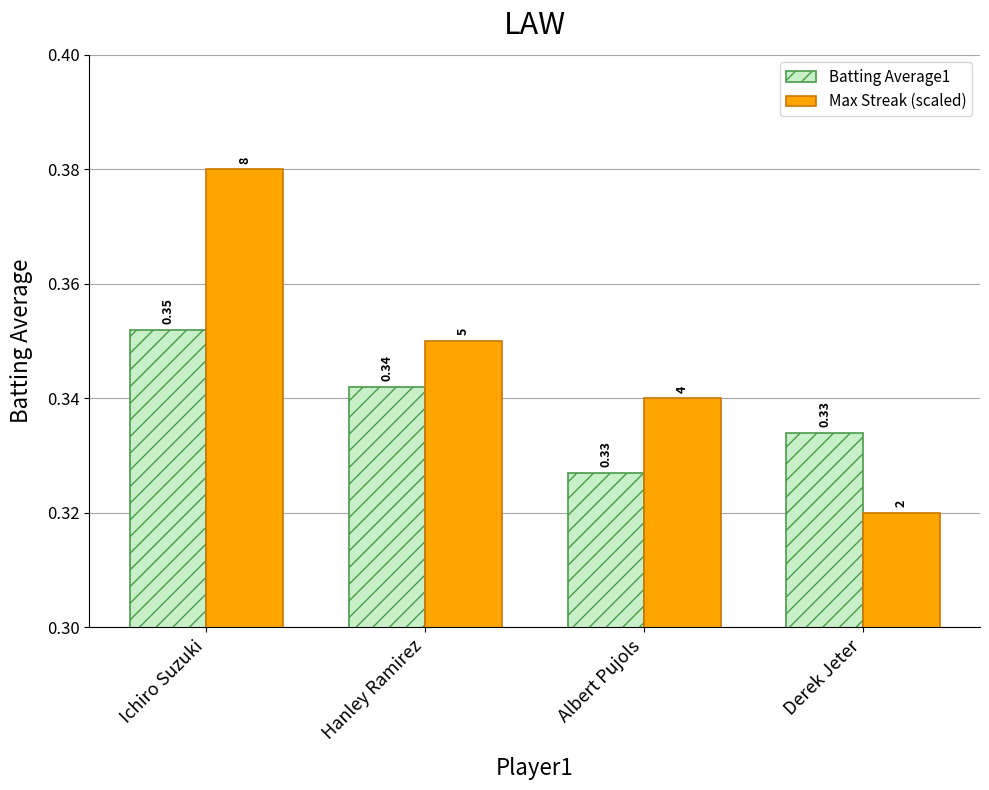

Where is Max Streak (scaled) nearest to the value 0?

Derek Jeter